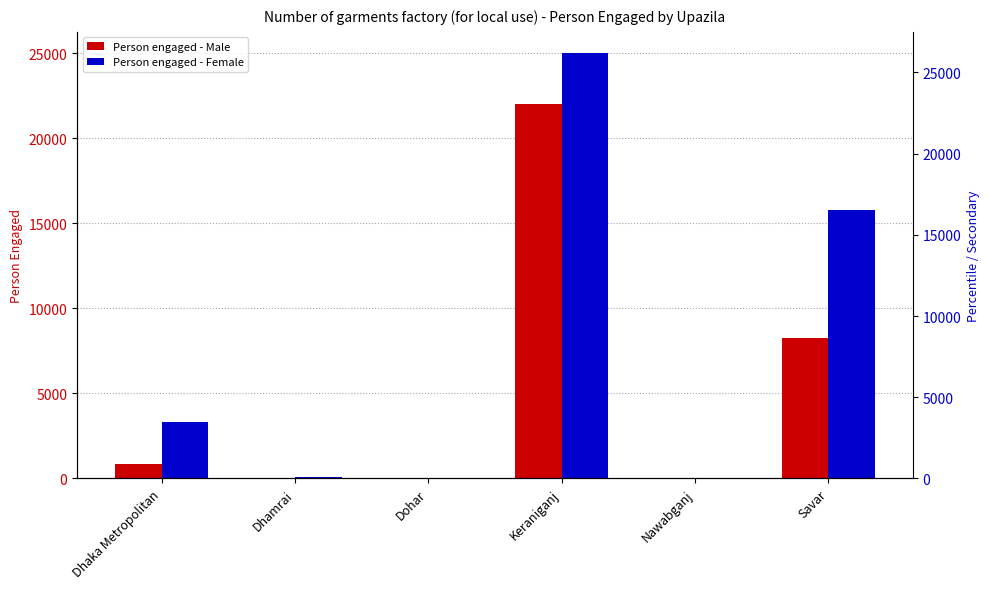

Between Nawabganj and Keraniganj, which is larger?

Keraniganj